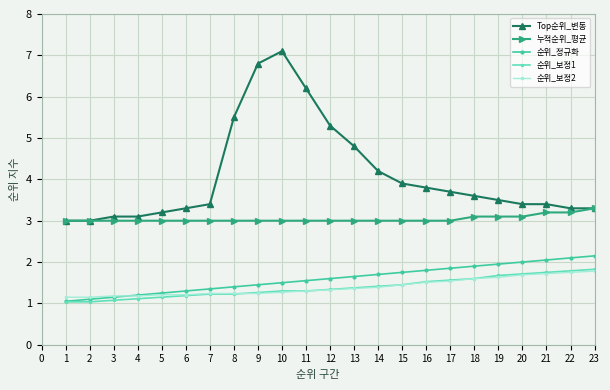

True or false: 순위_보정1 and Top순위_변동 intersect in this chart.

False